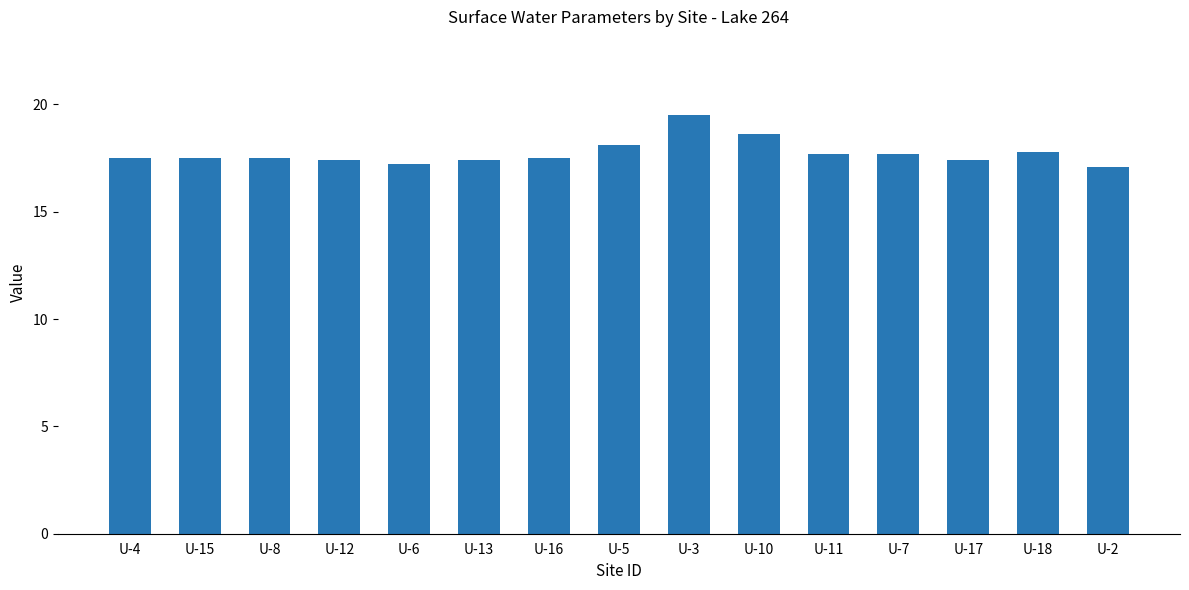

What is the label of the 5th bar from the left?

U-6